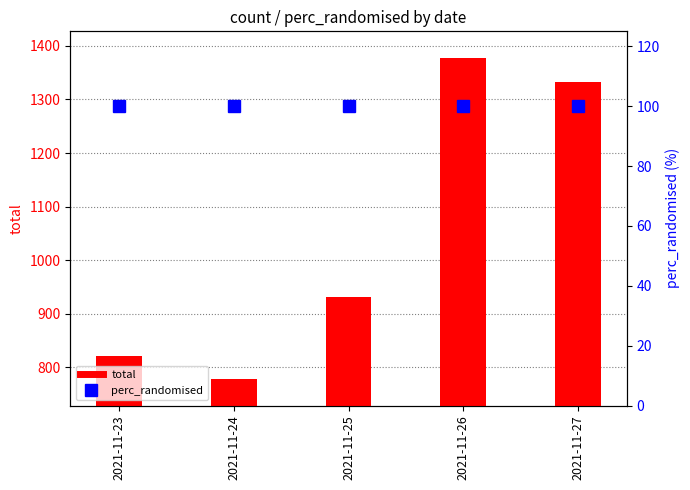

Which series has the largest range (max minus min)?

total